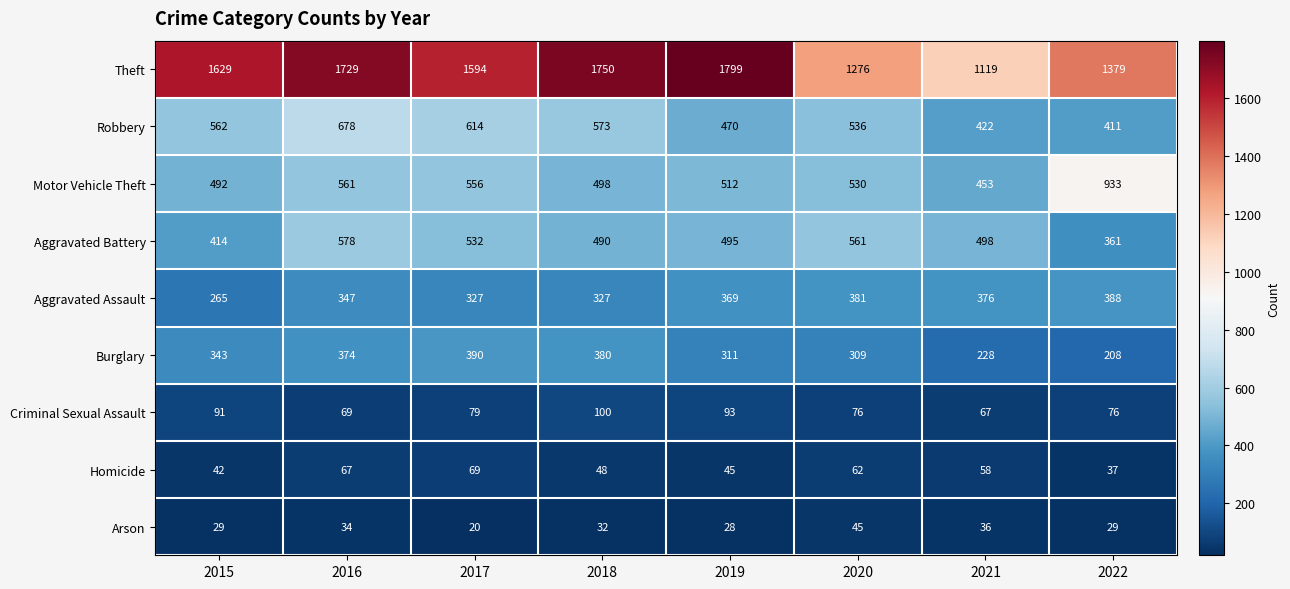

At how many categories does at least one series exceed 1436?

5